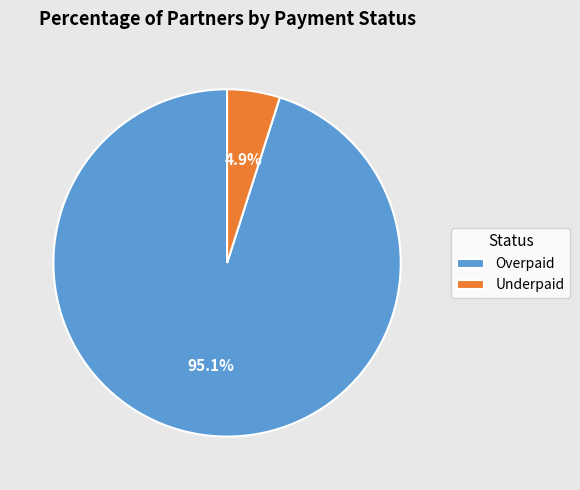

To the nearest percent, what is the combined percentage of Underpaid and Overpaid?

100%